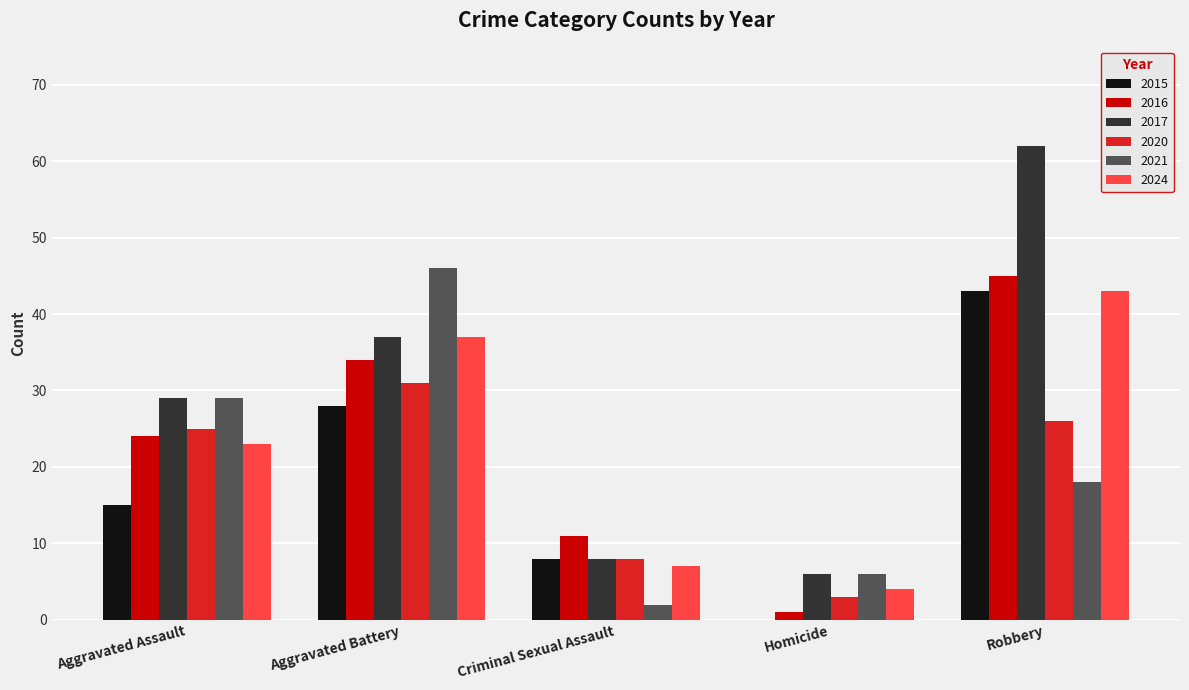

What is the difference between the 2017 values at Criminal Sexual Assault and Robbery?

54